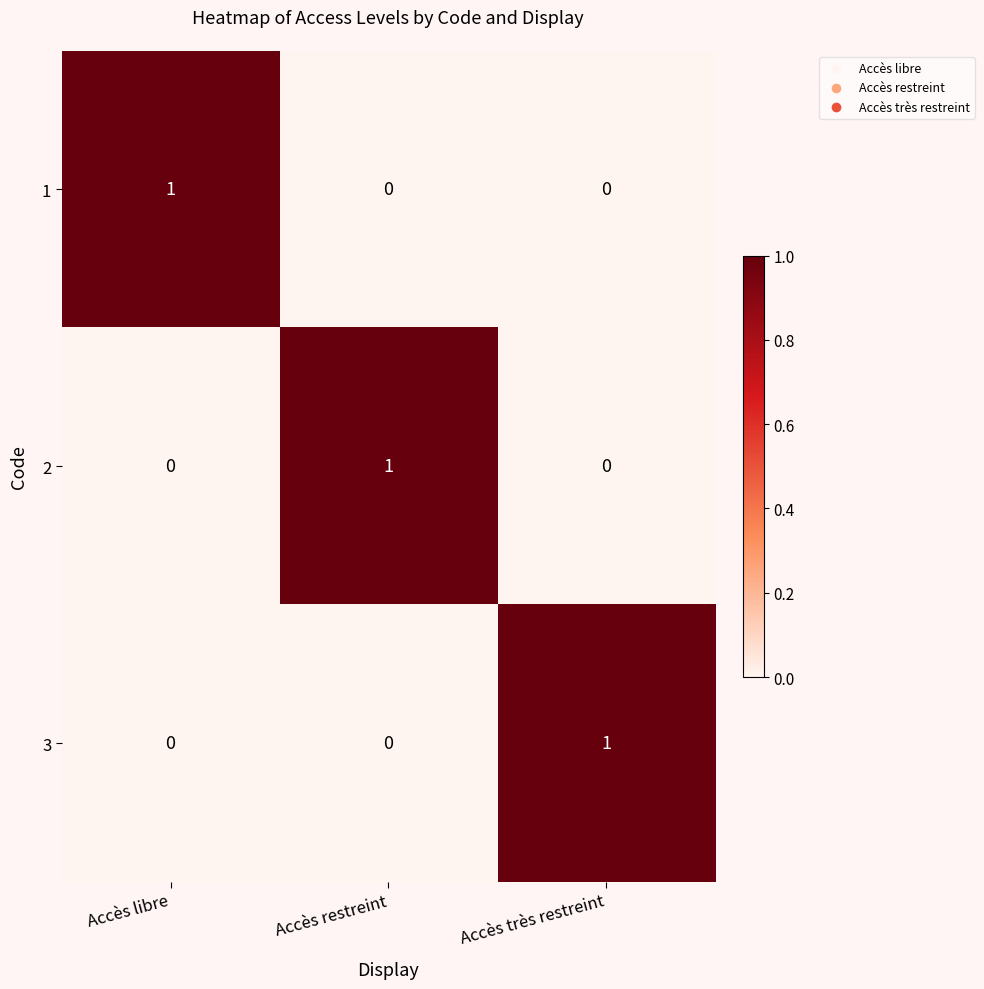

Reading right to left, transcribe all the data shown in this chart.

1: 0	0	1
2: 0	1	0
3: 1	0	0